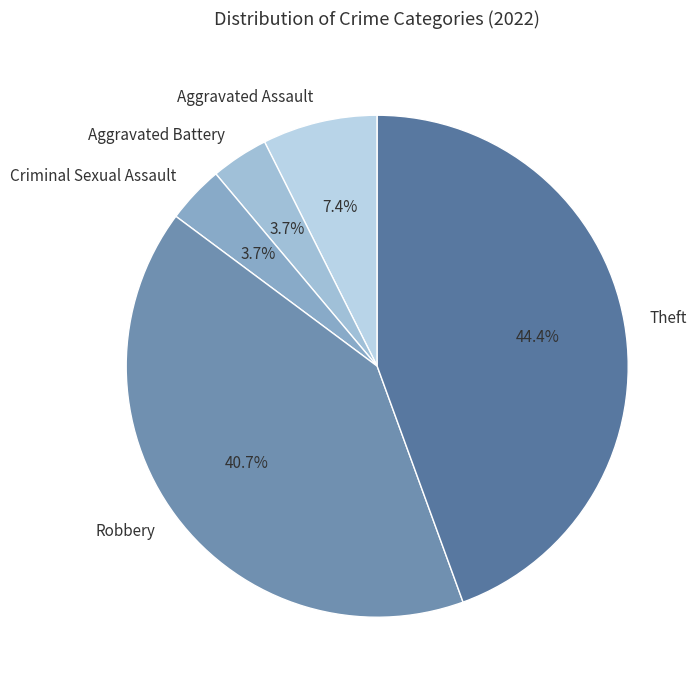

Does Criminal Sexual Assault represent more than half of the total?

No